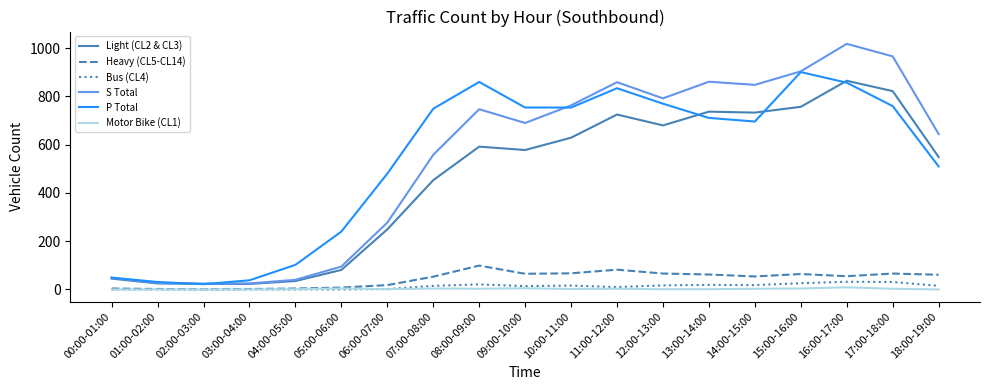

What is the average value of the P Total series?

533